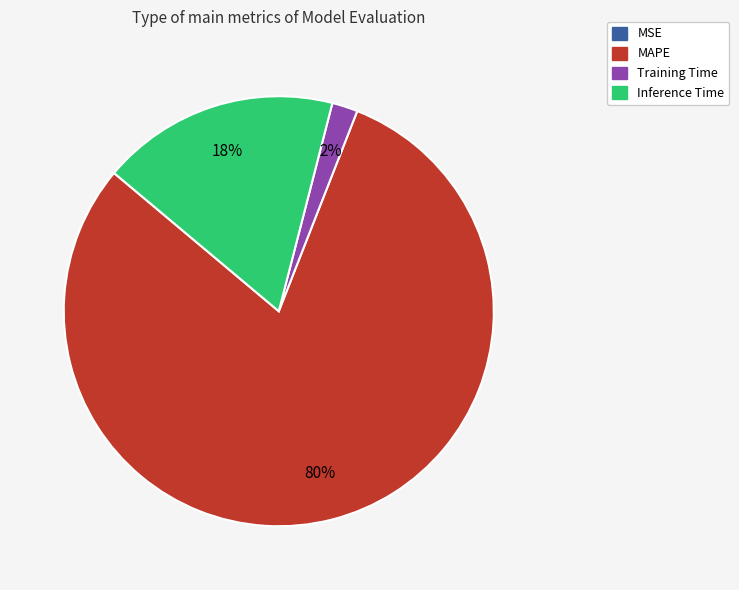

The Inference Time slice represents 18% of the pie. True or false?

True